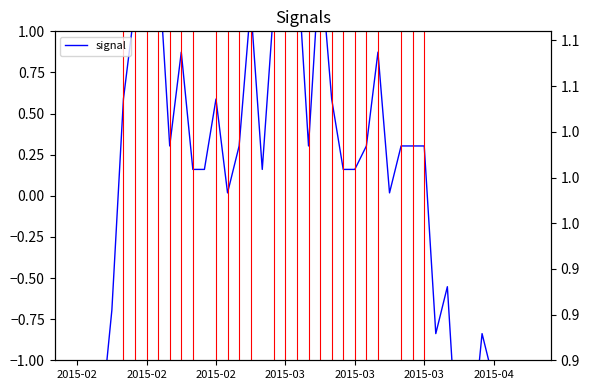

What is the difference between the second highest and second lowest values in the signal series?

3.3